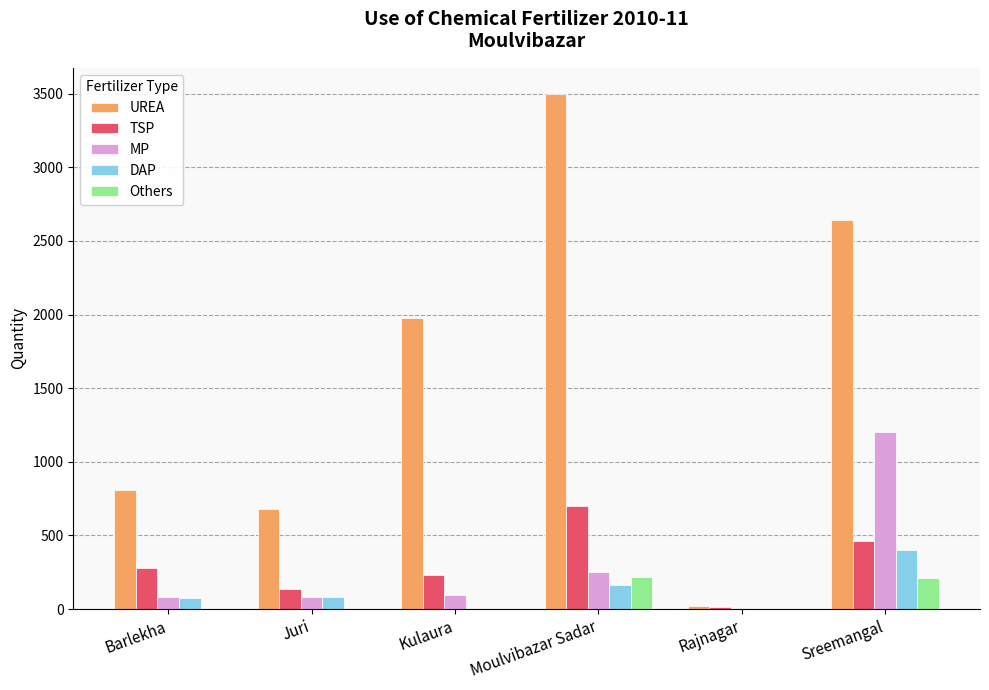

How many categories are shown in the chart?

6